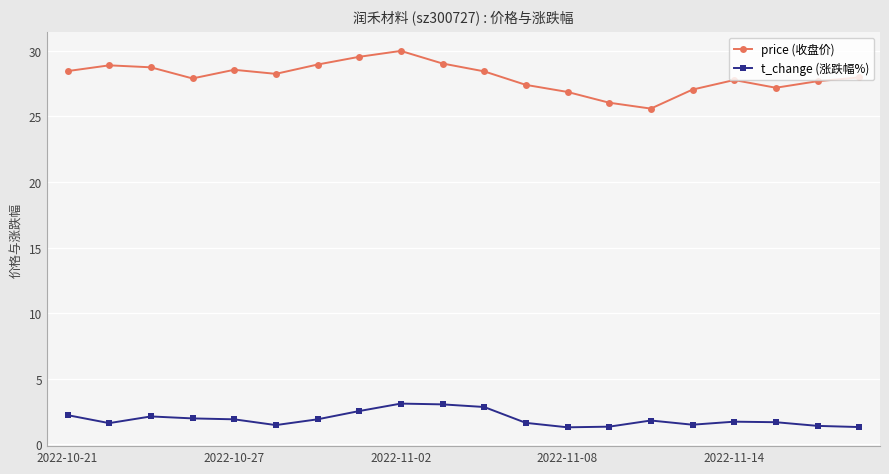

Which series has the largest total across all categories?

price (收盘价)